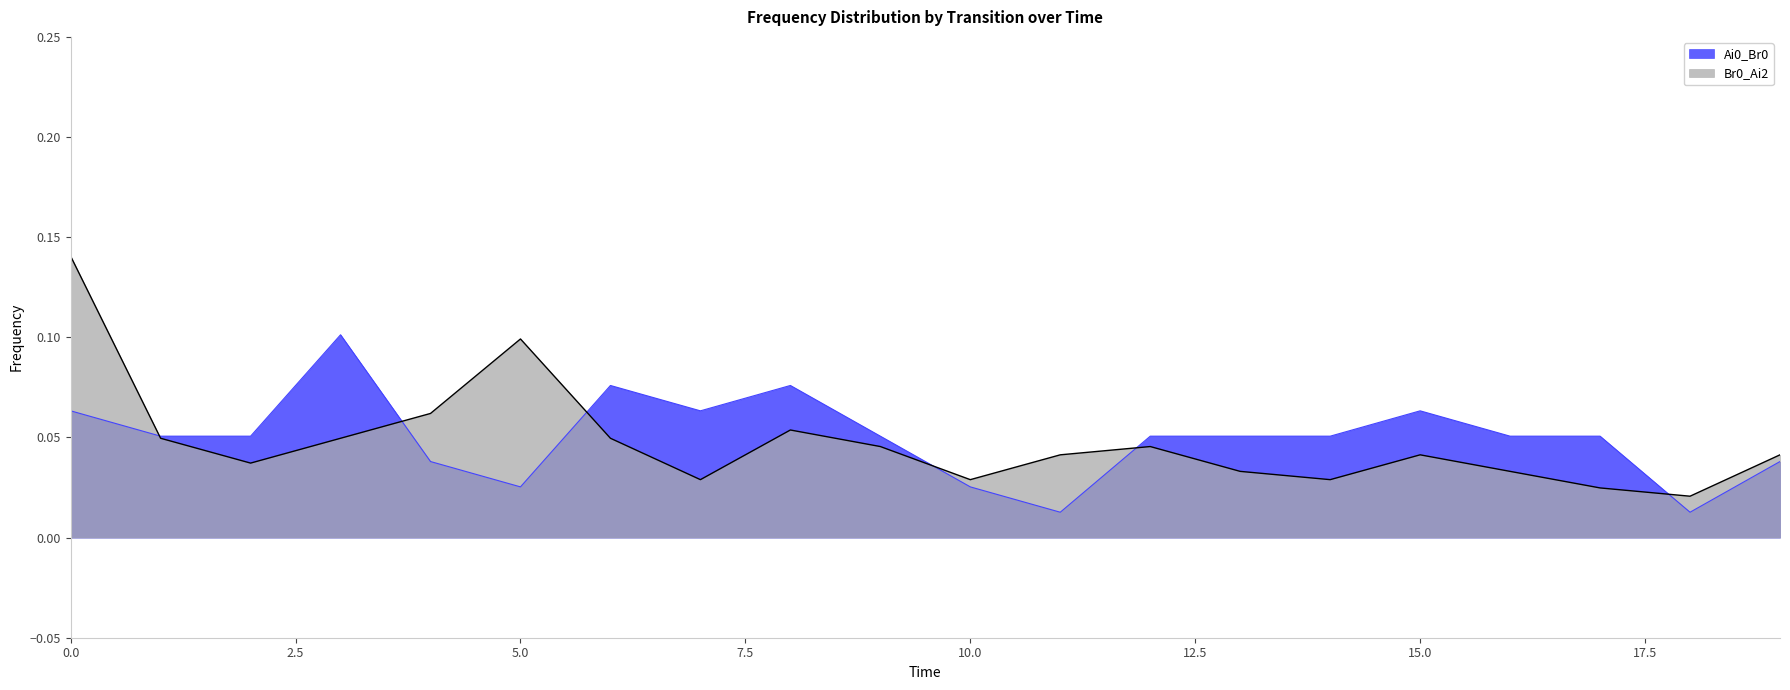

What is the sum of all Ai0_Br0 values?

1.0